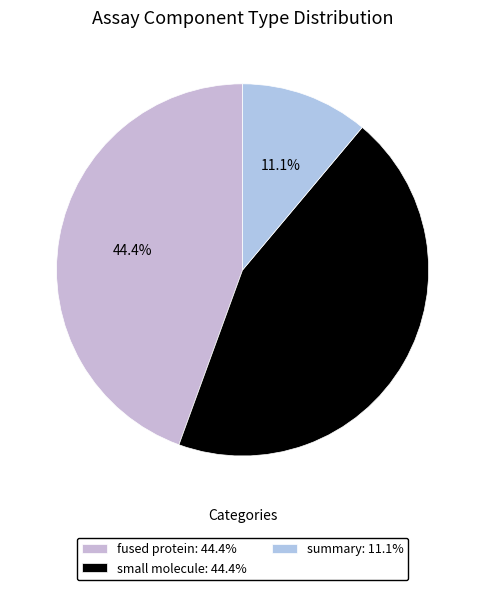

What is the largest slice in the pie chart?

fused protein